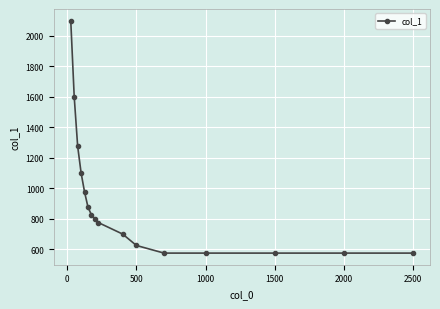

What is the smallest value displayed?

575